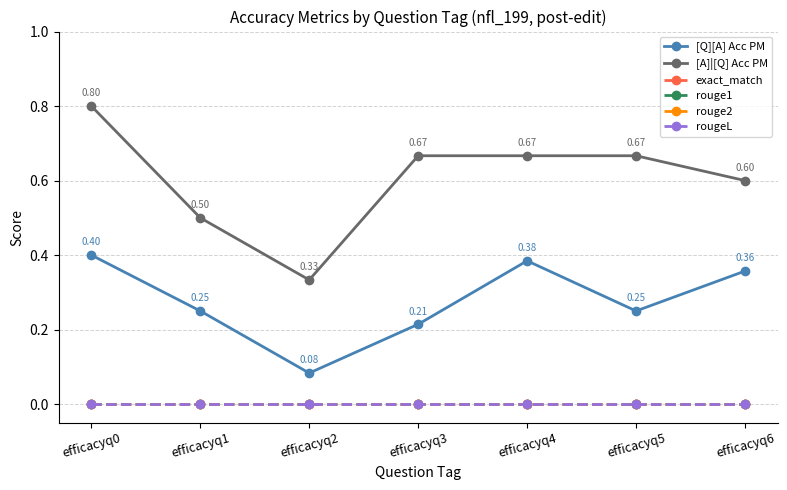

Is this an area chart (filled region under the line)?

No